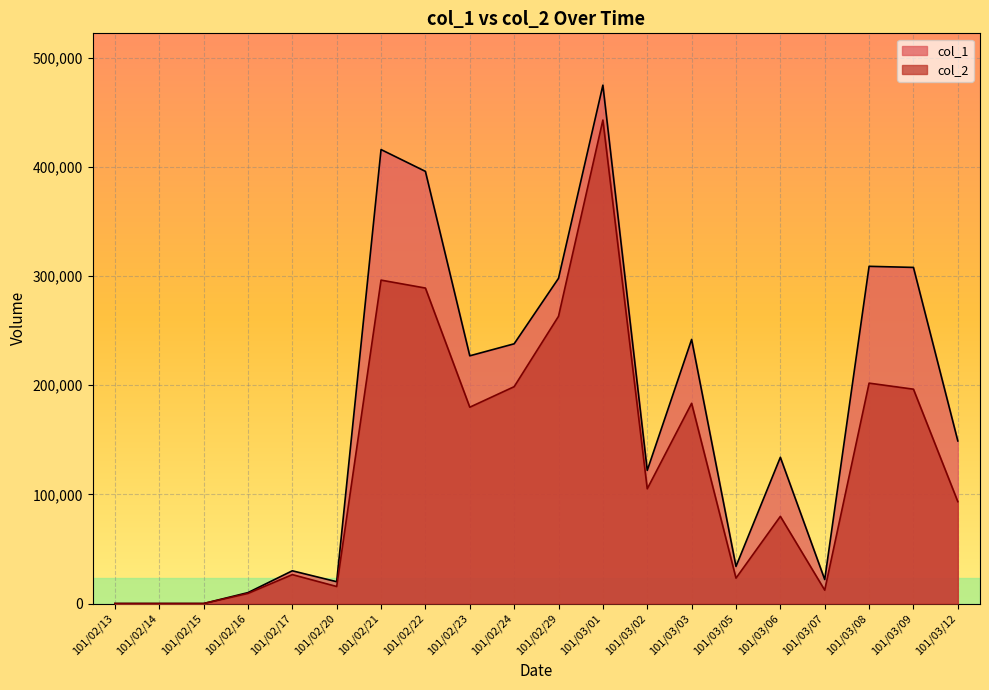

Reading left to right, what are all the values shown in this chart?

col_1: 0	0	0	10000	30000	20000	416000	396000	227000	238000	298000	475000	122000	242000	34000	134000	22000	309000	308000	149000
col_2: 0	0	0	9250	26500	15600	296350	289080	179910	198710	263210	443040	105140	183480	23280	79880	12260	201960	196410	93370